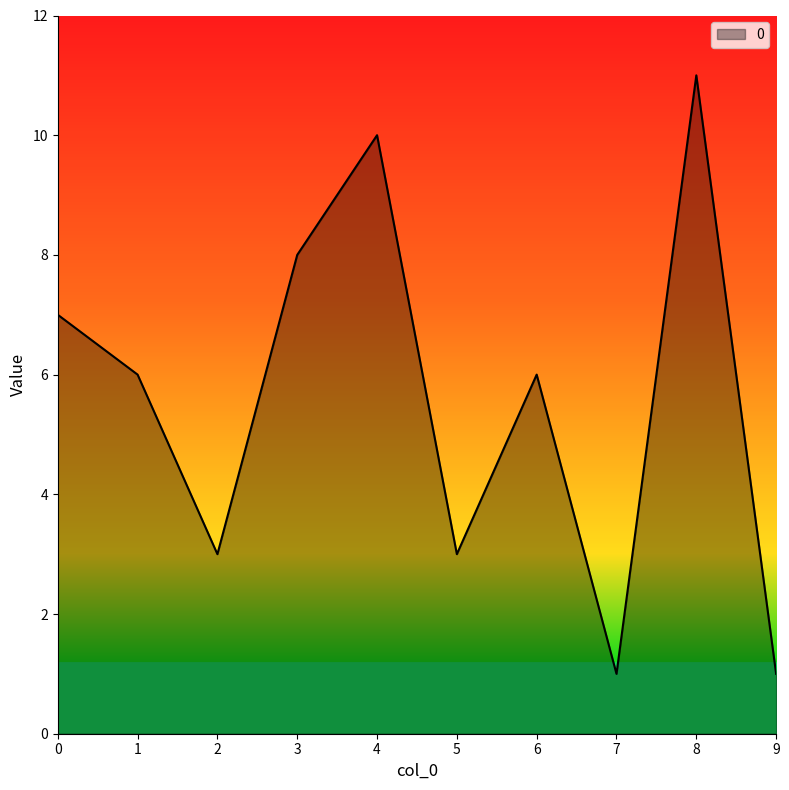

Is it true that the value at 6 is 6?

True